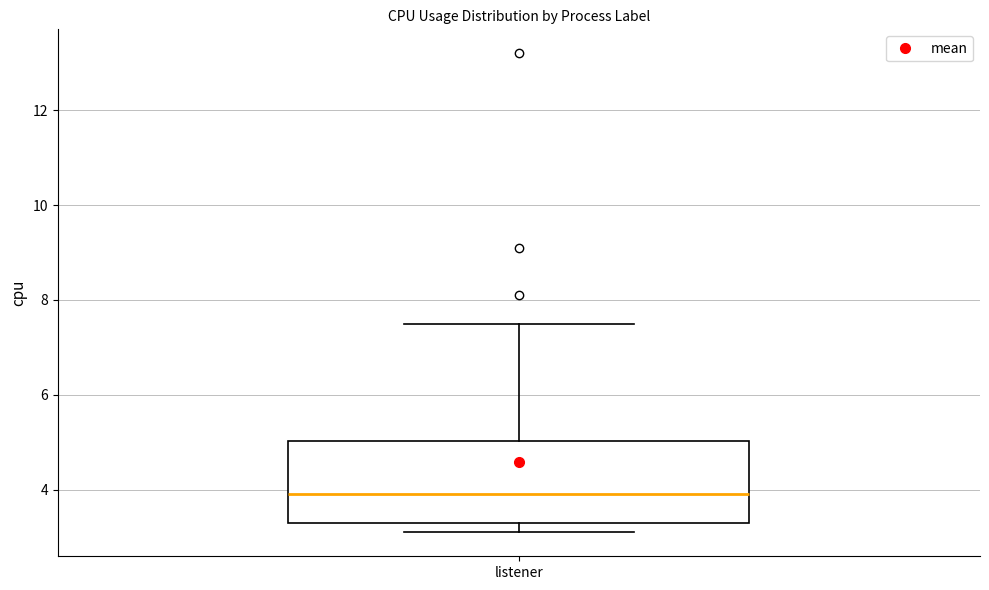

Read this box plot against the y-axis: the position of the median line, the range covered by the box, and the ends of both whiskers. The values are not printed on the chart, so give them approximately, as read against the axis.

median 4.0, box 3.4 to 5.0, whiskers 3.2 to 7.6